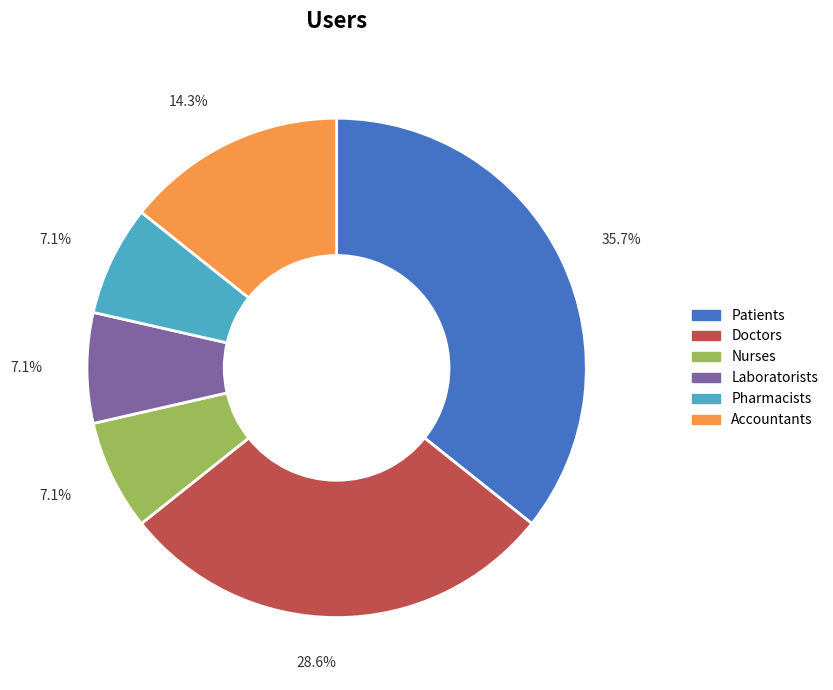

Which slice is the largest?

Patients